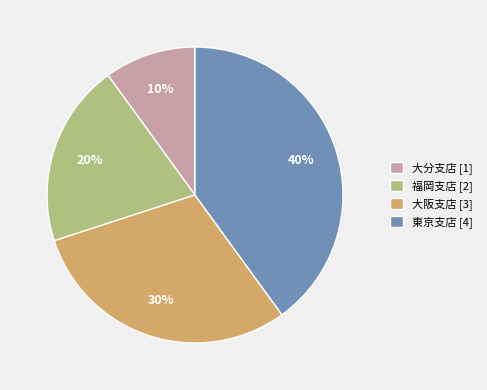

To the nearest percent, what portion does 大阪支店 represent?

30%